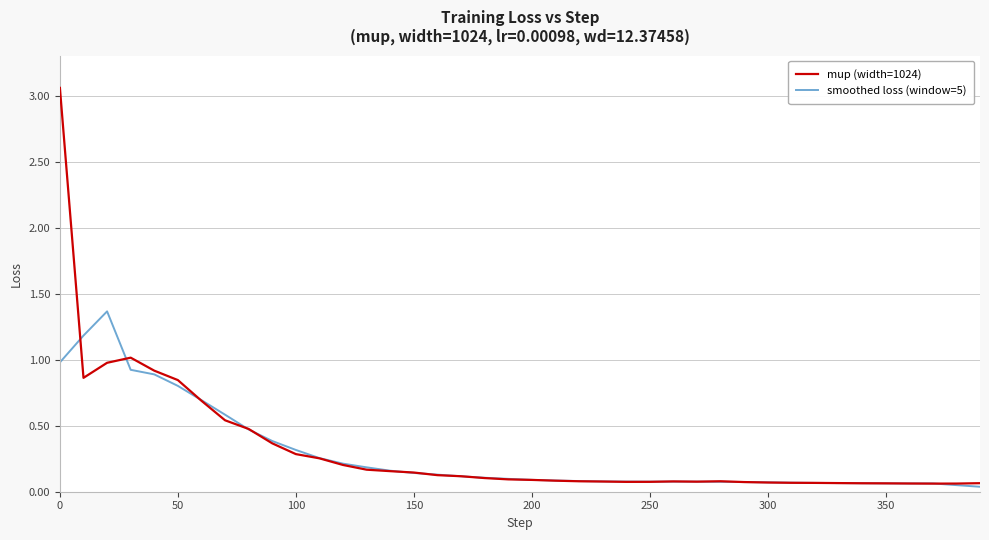

What is the highest value of the smoothed loss (window=5) series?

1.4